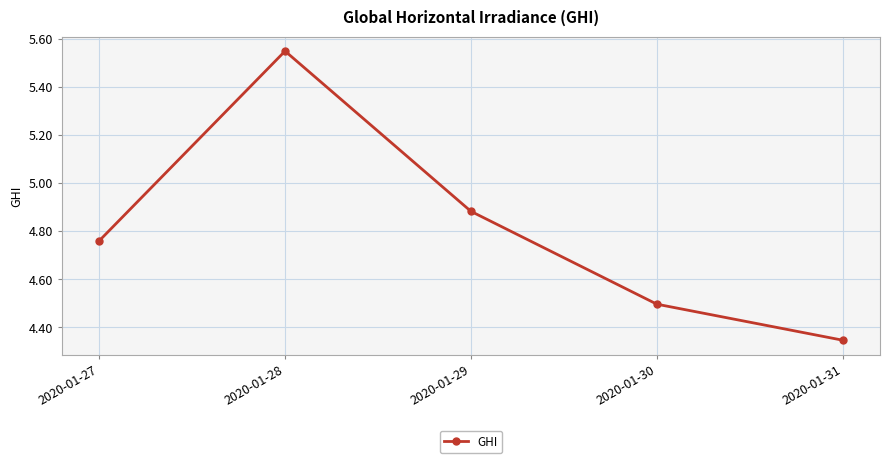

How many categories are shown in the chart?

5